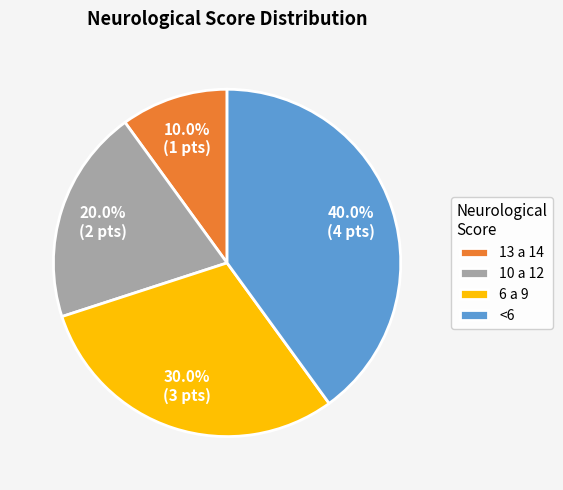

What portion of the pie excludes 6 a 9?

70.0%